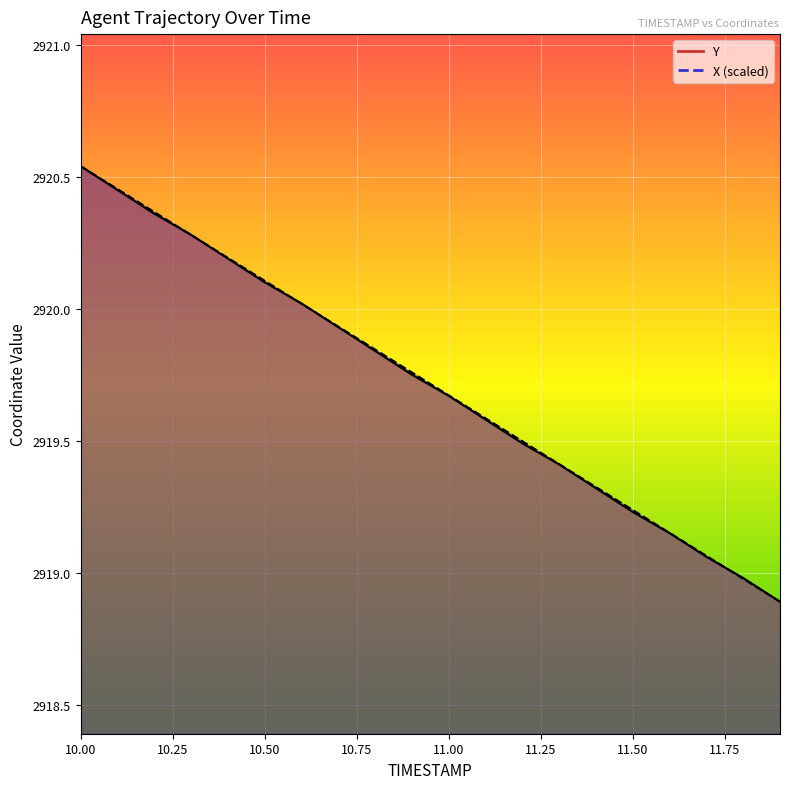

What is the difference between the second highest and second lowest values in the Y series?

1.5